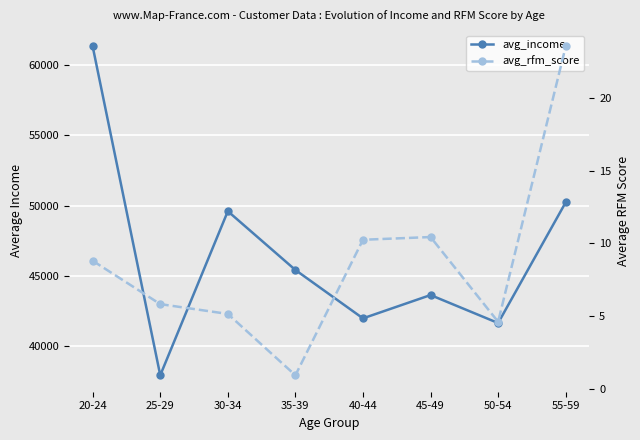

The avg_rfm_score series shows 5.2 at 30-34. True or false?

True